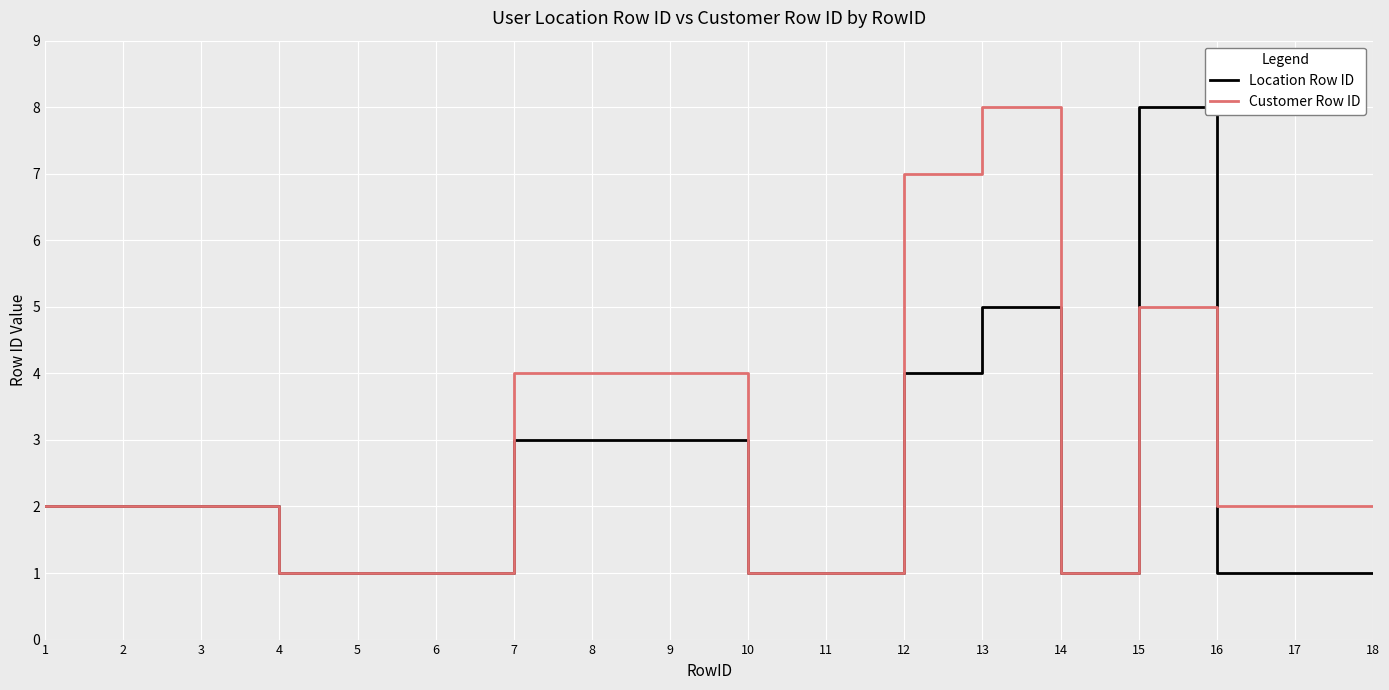

Which series has the largest total across all categories?

Customer Row ID